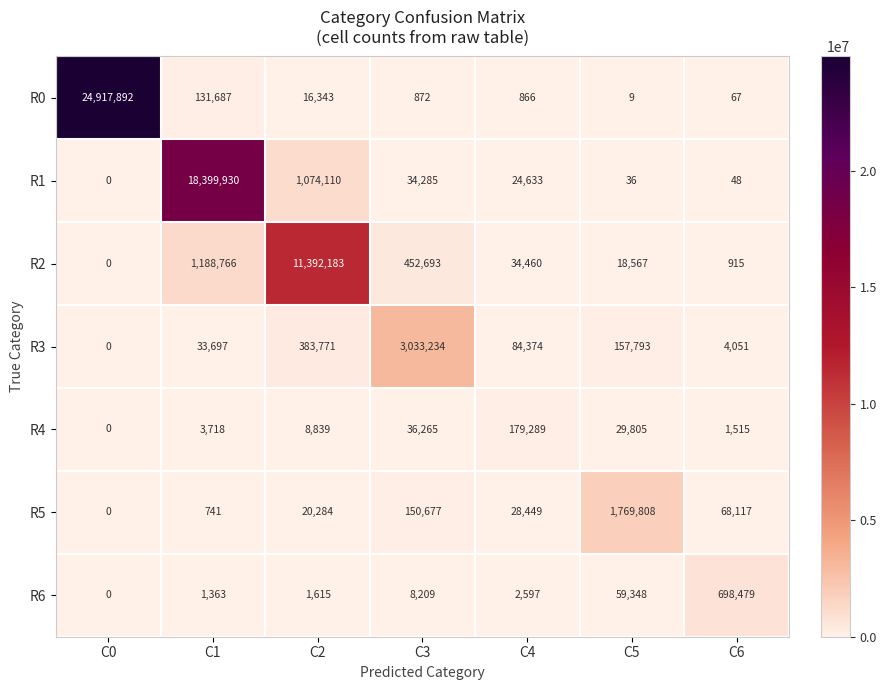

The R1 series shows 48 at C6. True or false?

True